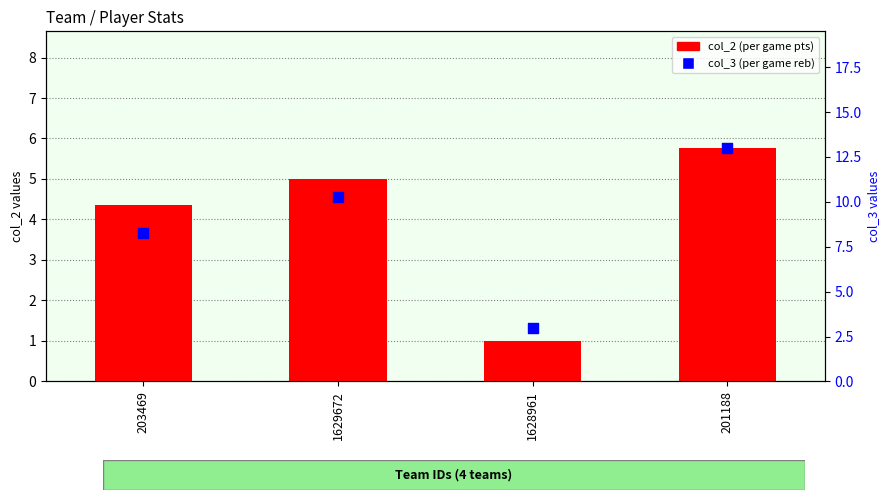

Which series reaches the maximum Y coordinate?

col_3 (avg reb)